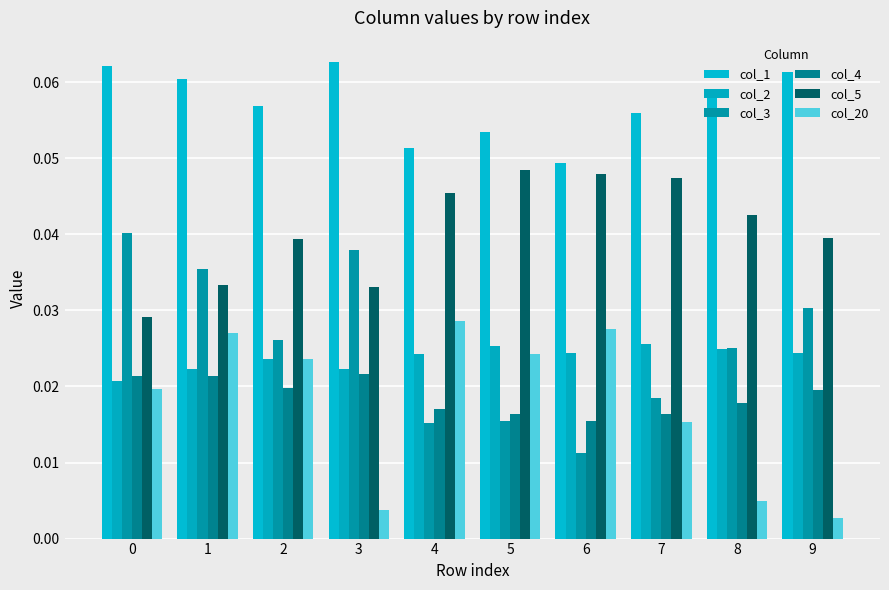

What is the sum of all col_2 values?

0.2